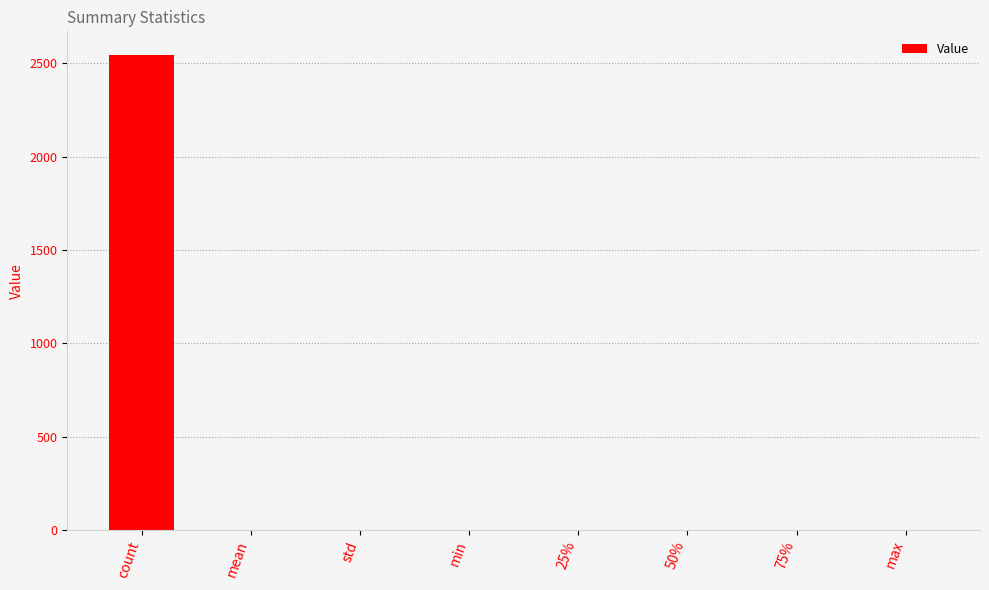

The chart shows a value of 0.0 at min. True or false?

True